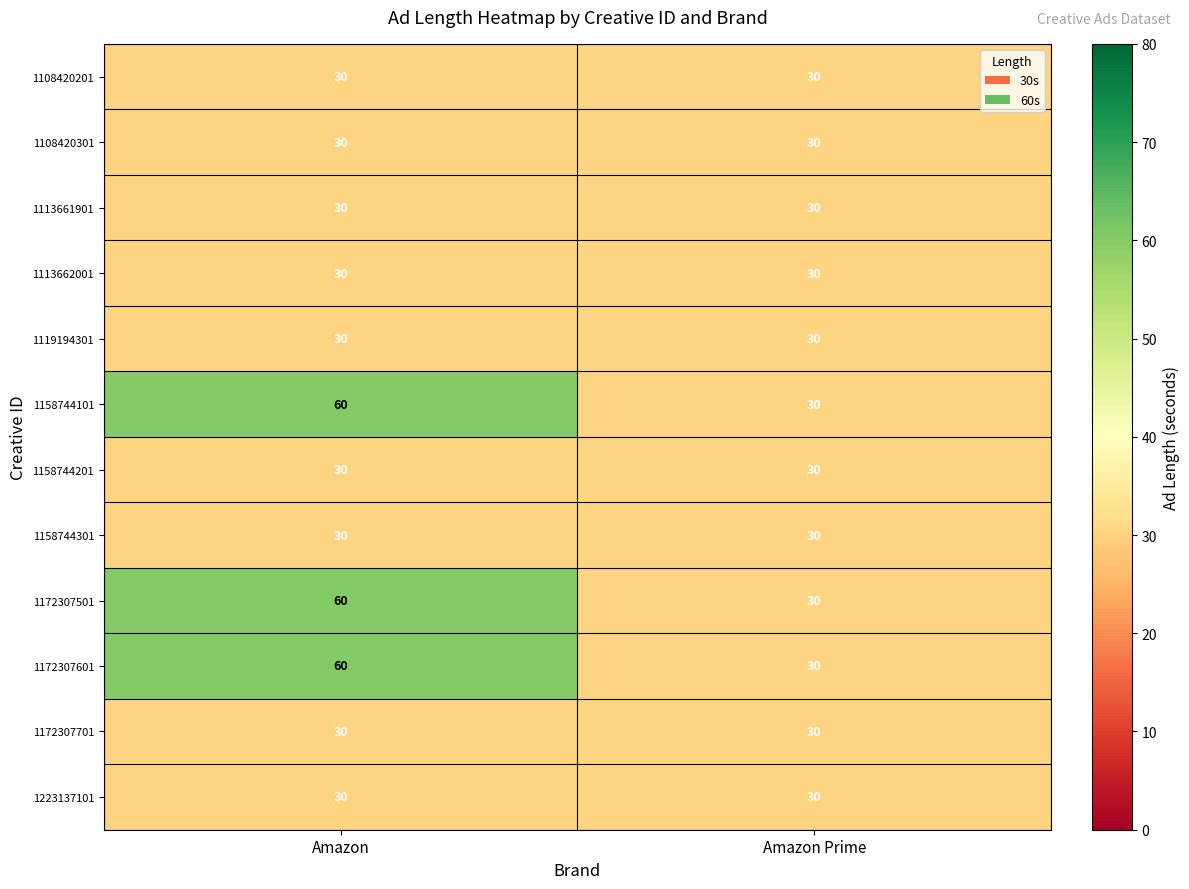

What is the sum of all 1172307601 values?

90